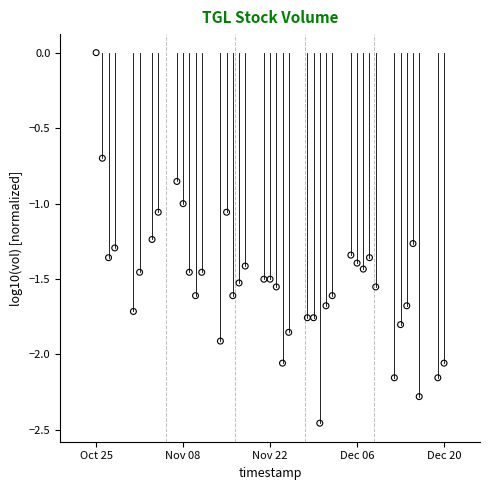

What is the range of Y values (max minus min)?

2.5